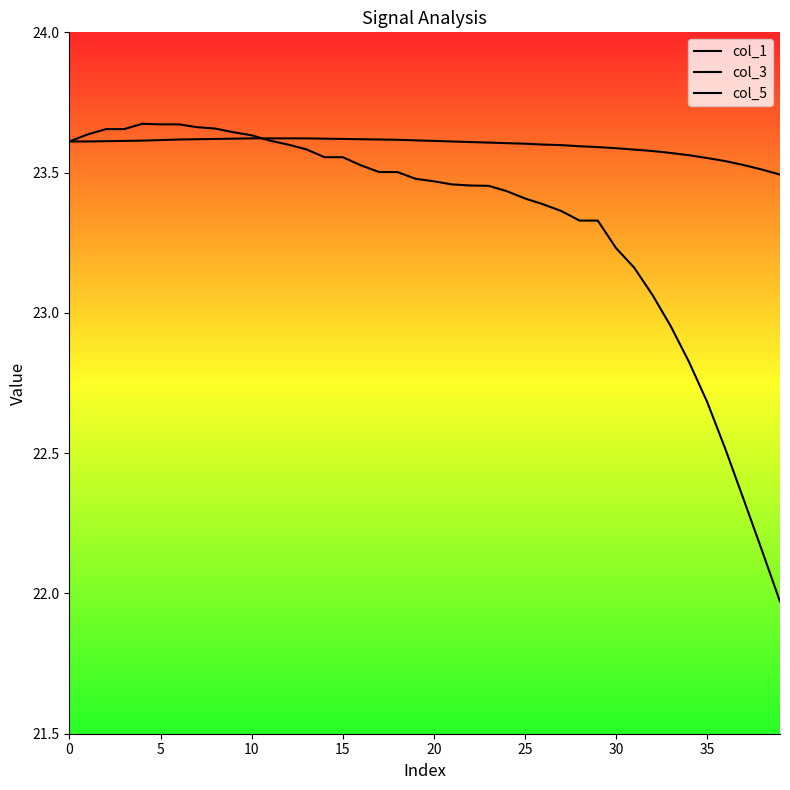

The col_3 series shows 6.6 at 0. True or false?

False